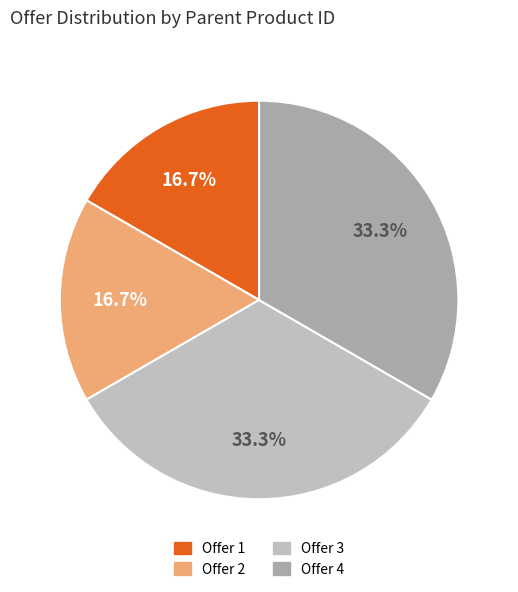

How many segments does this pie chart have?

4